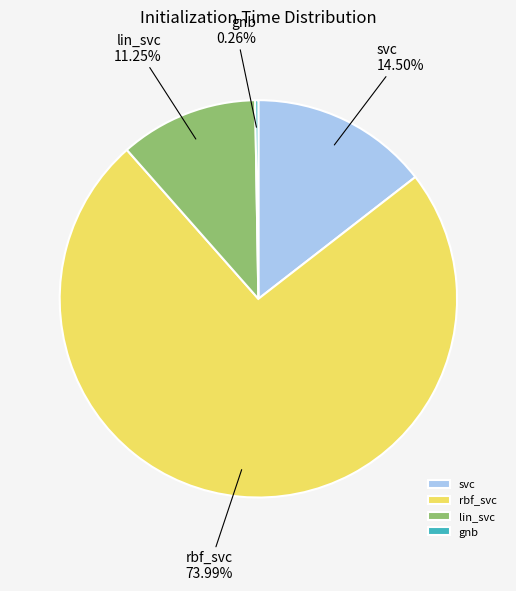

Which category has the biggest portion of the pie?

rbf_svc